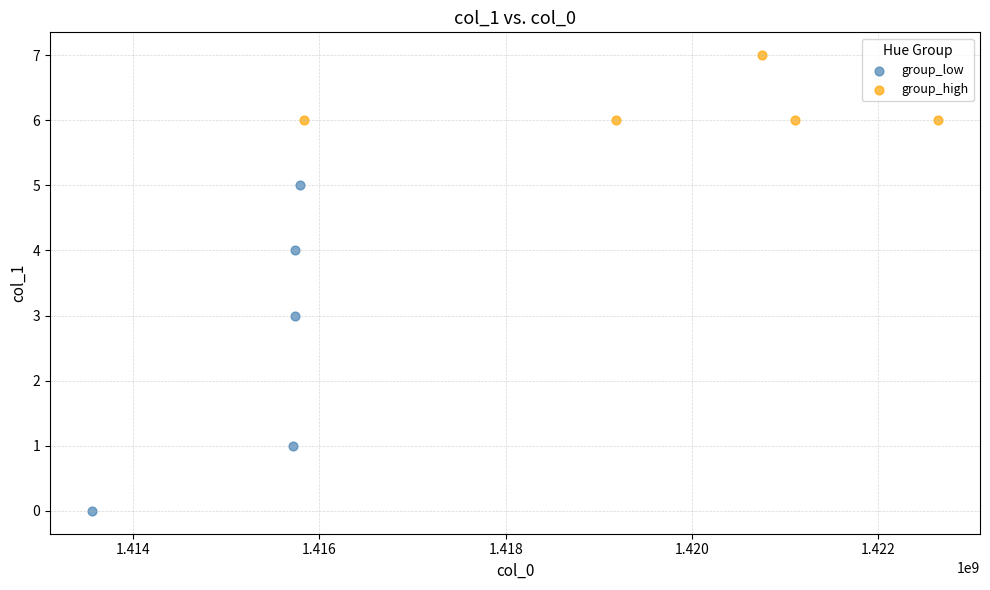

Which series contains the lowest Y value?

group_low